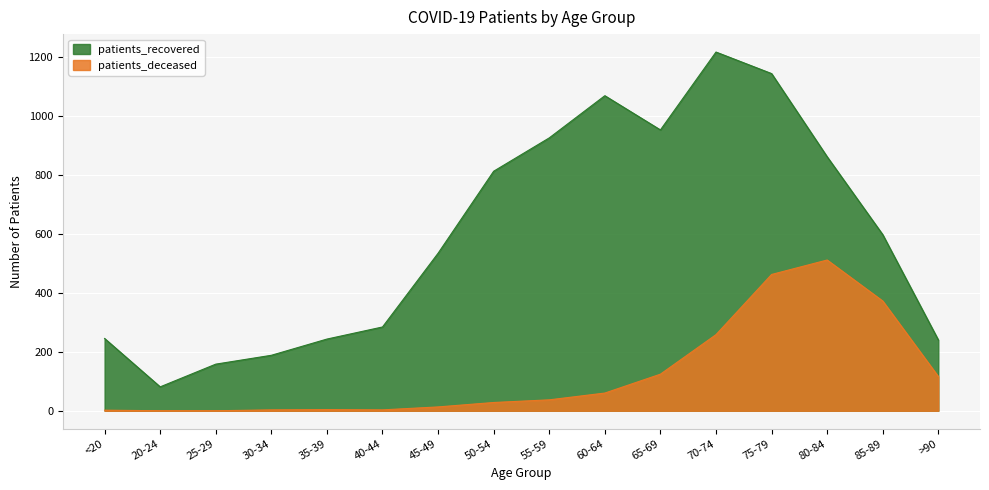

True or false: patients_recovered and patients_deceased intersect in this chart.

False